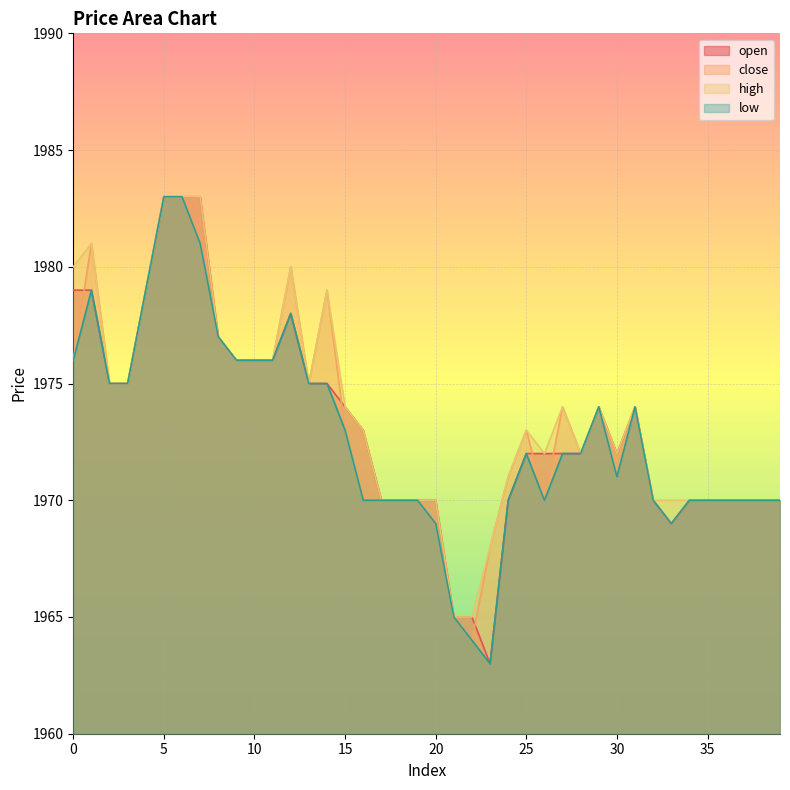

Where is close nearest to the value 1973?

15